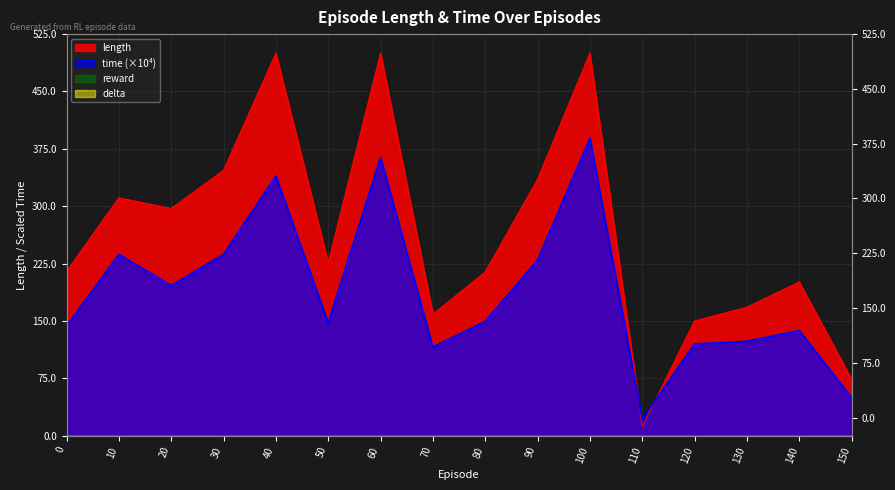

At how many categories does at least one series exceed 133?

14